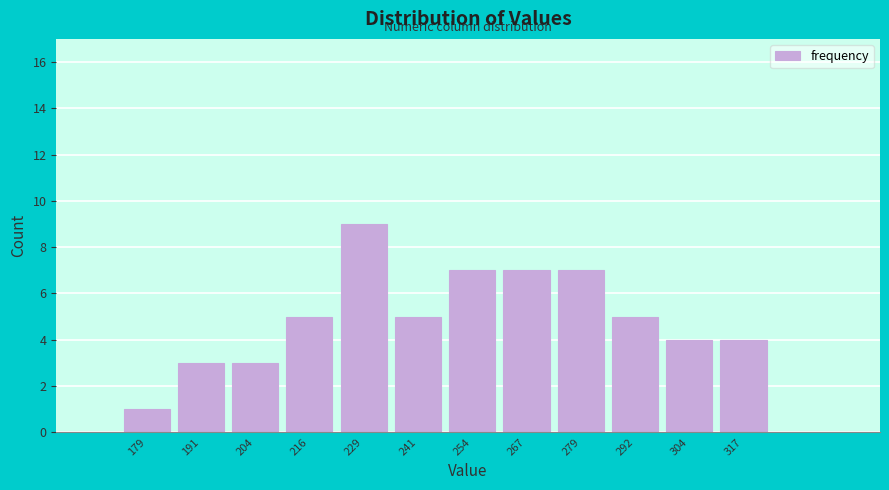

Reading left to right, extract all data points from this chart.

179=1	191=3	204=3	216=5	229=9	241=5	254=7	267=7	279=7	292=5	304=4	317=4